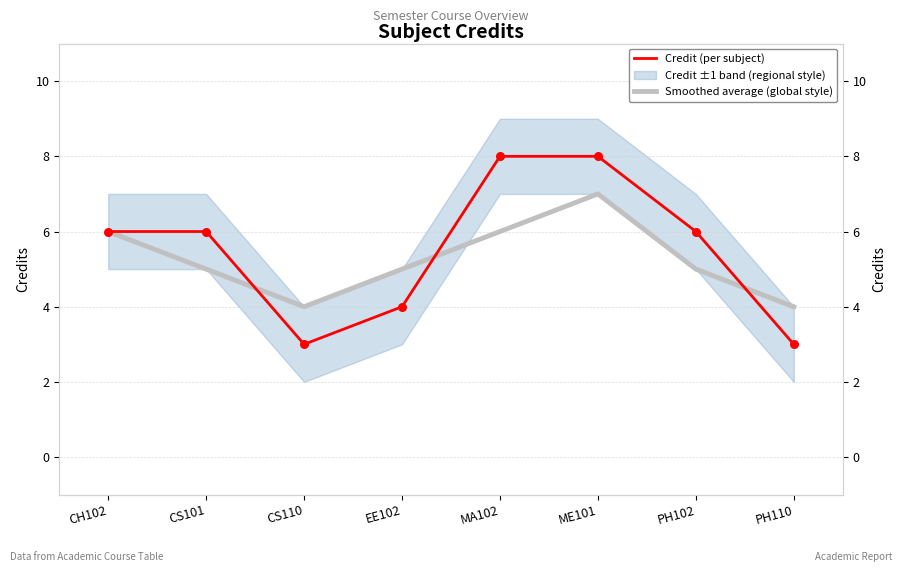

Which series reaches the minimum Y coordinate?

Credit (per subject)